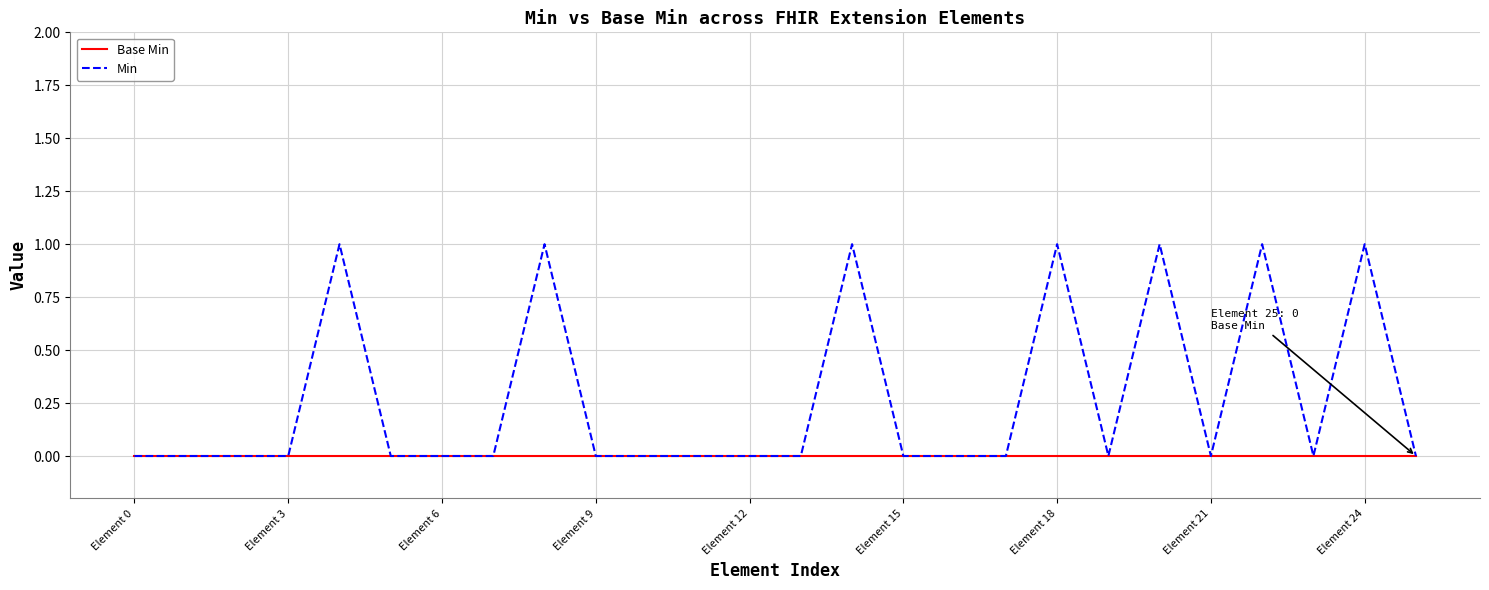

What is the highest value of the Min series?

1